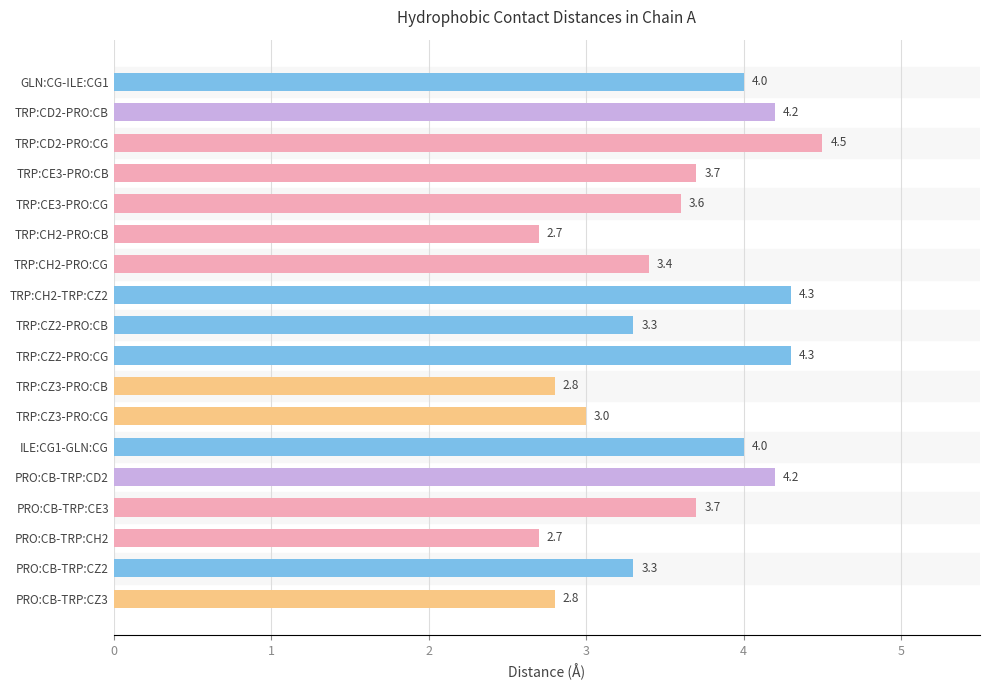

What is the average value?

3.6